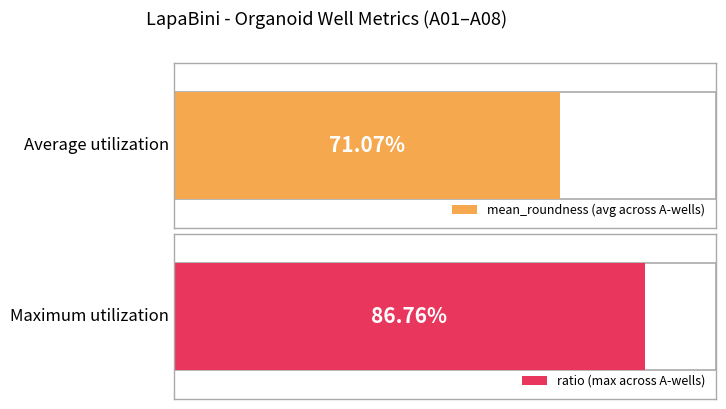

Which series has the largest range (max minus min)?

ratio